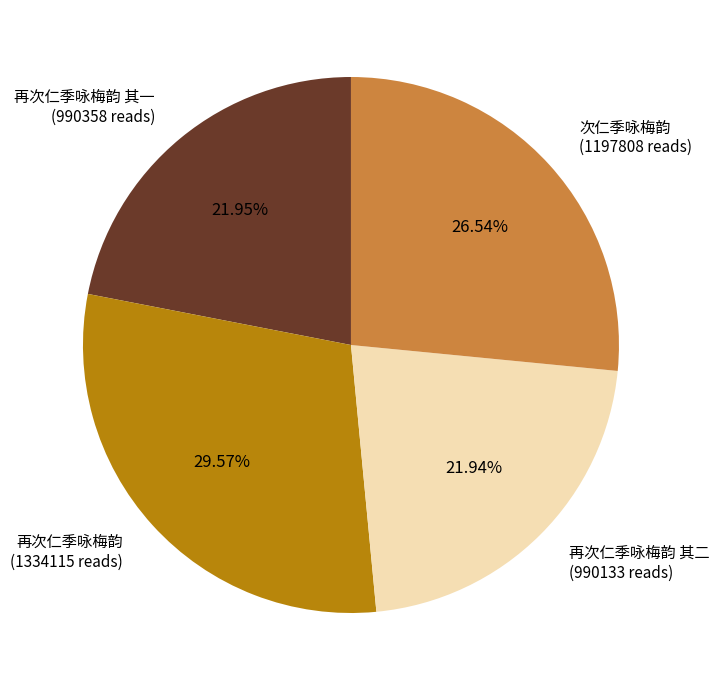

Is there any slice that represents more than half of the pie?

No